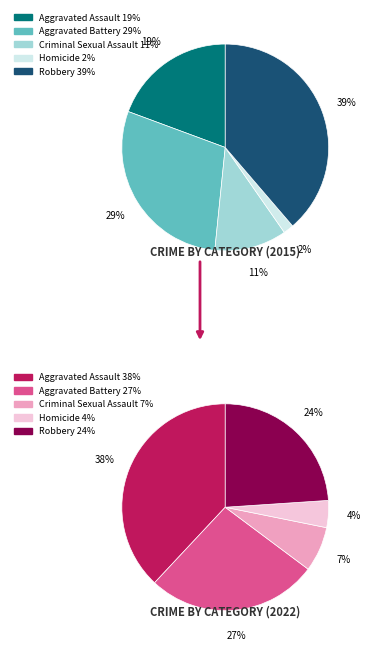

Count the number of slices in the pie.

5